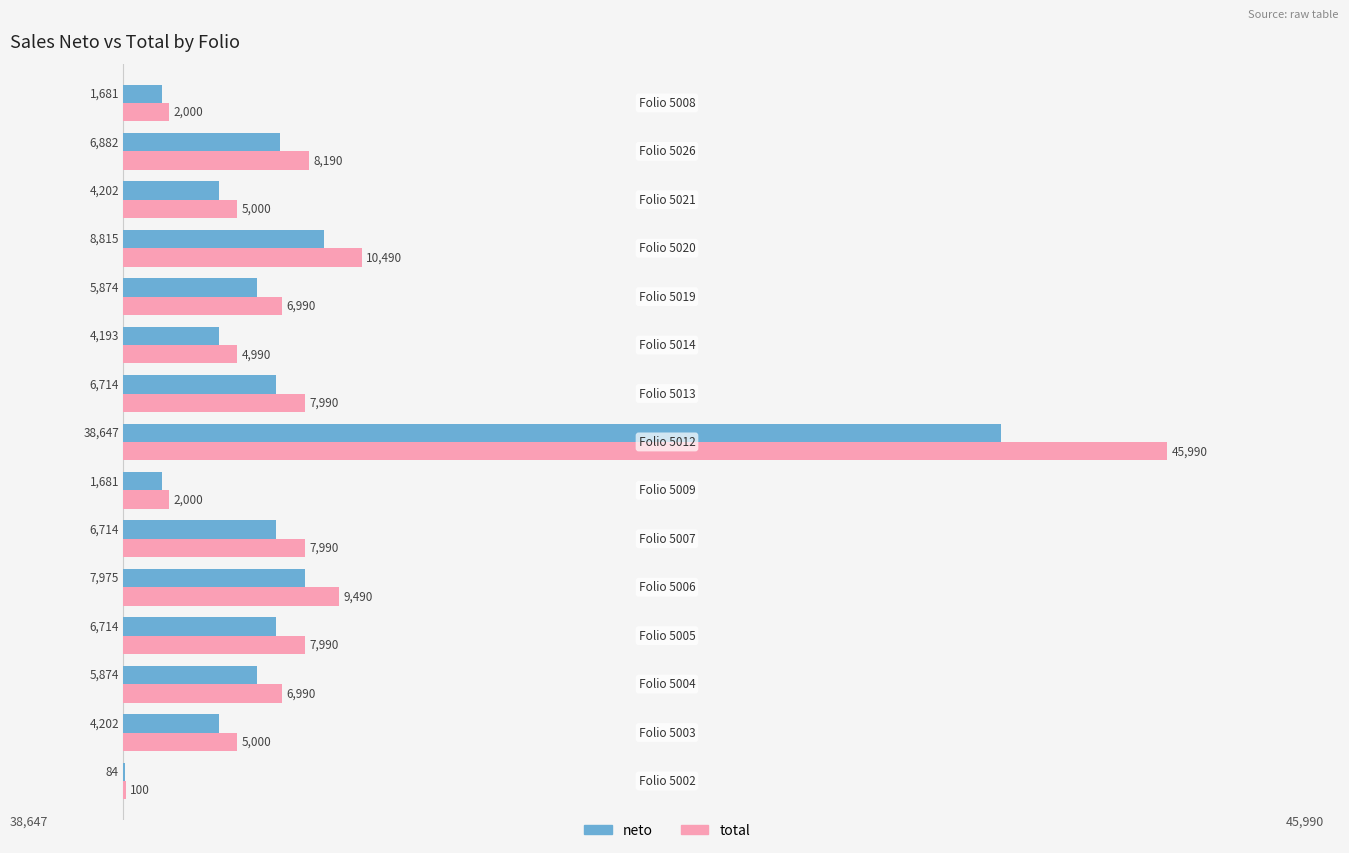

How many distinct data groups are displayed?

2